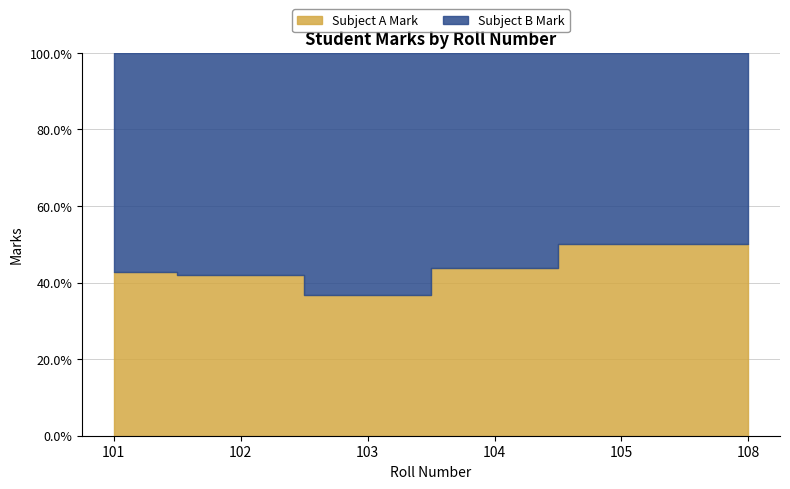

Count the number of categories in the chart.

6